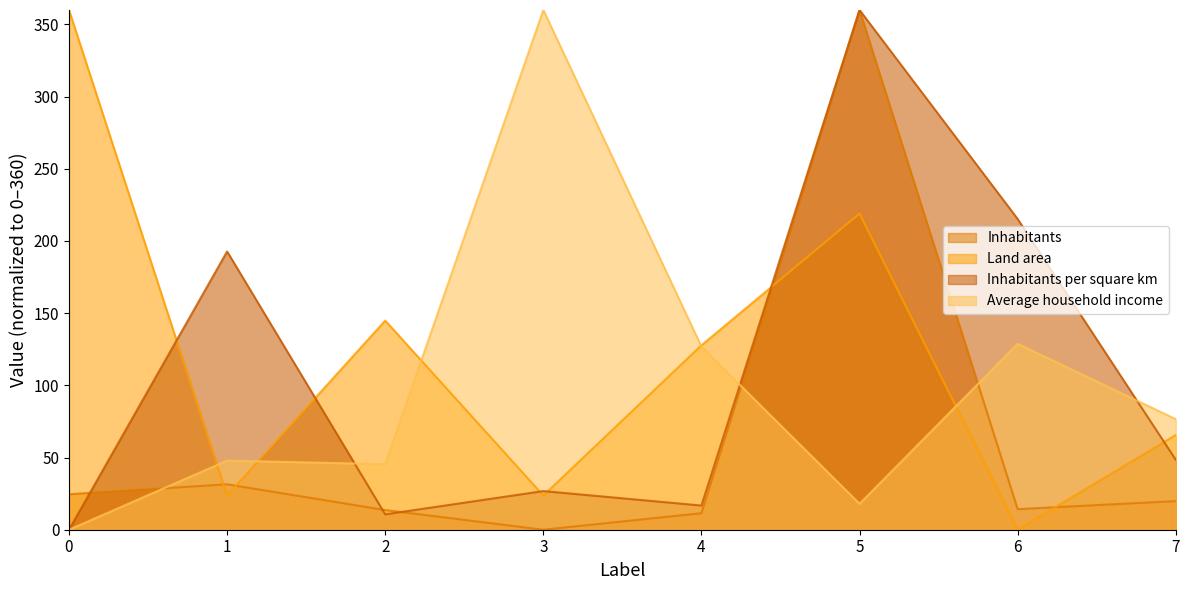

What is the highest value of the Land area series?

360.0